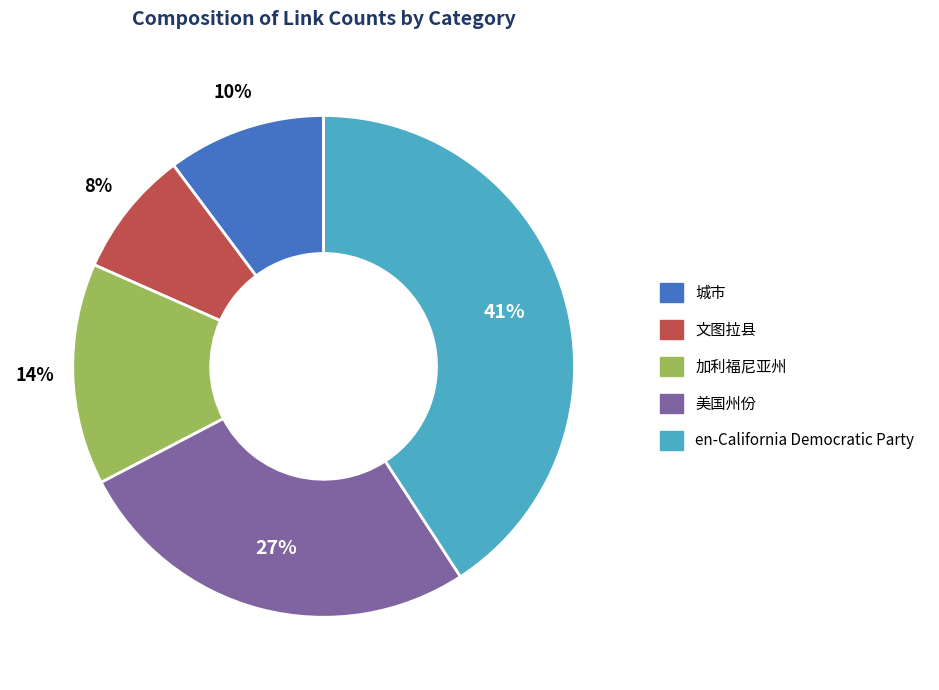

Between 文图拉县 and 美国州份, which is larger?

美国州份